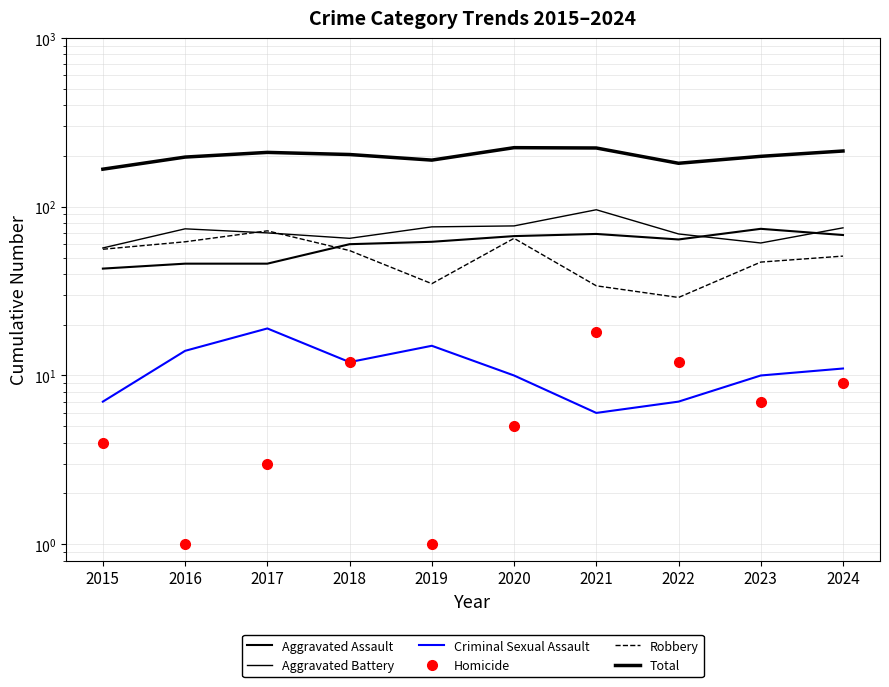

At which label does Total reach its peak?

2020